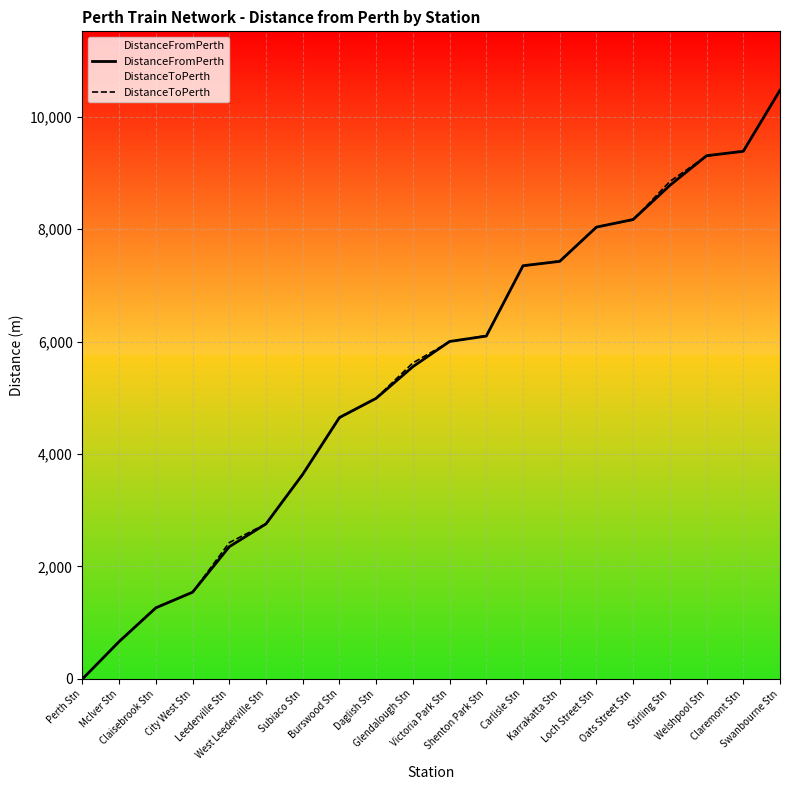

What is the difference between the DistanceFromPerth values at Stirling Stn and West Leederville Stn?

6019.8